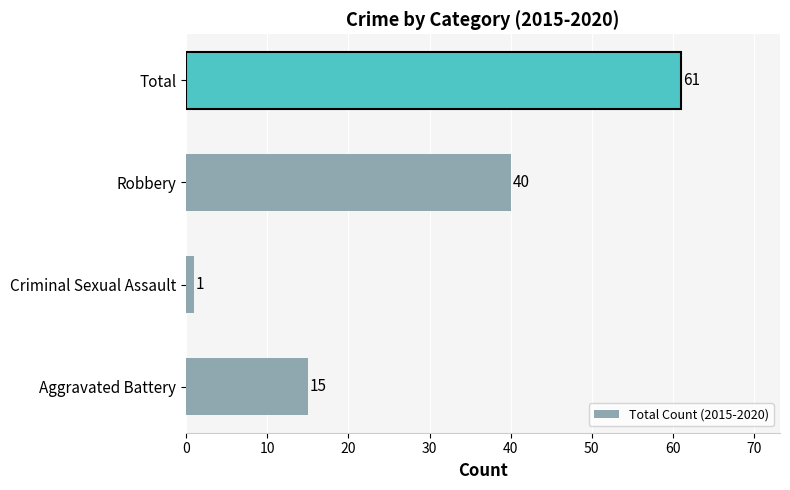

What is the sum of all values?

117